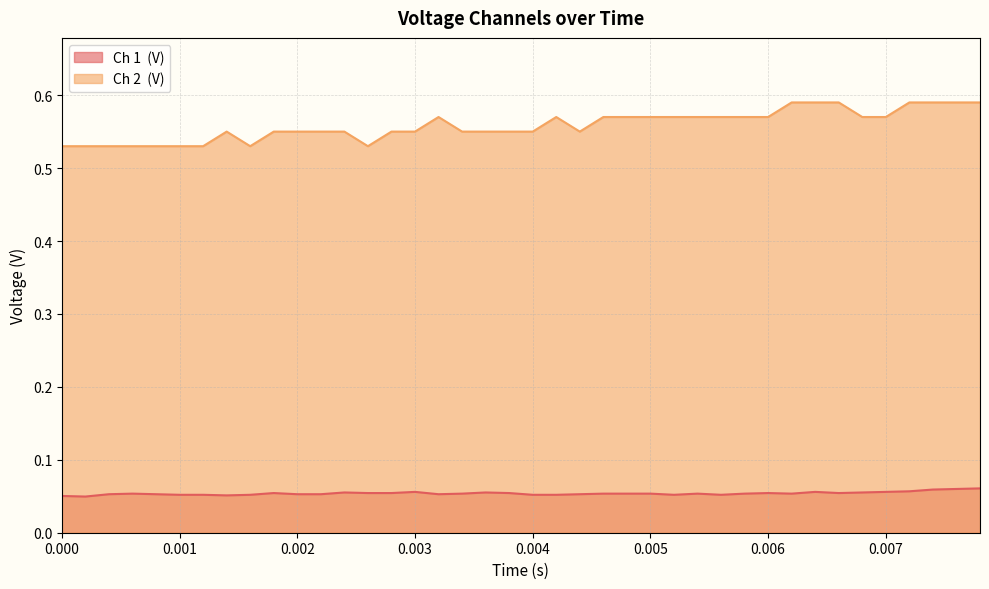

How many lines are shown in the chart?

2